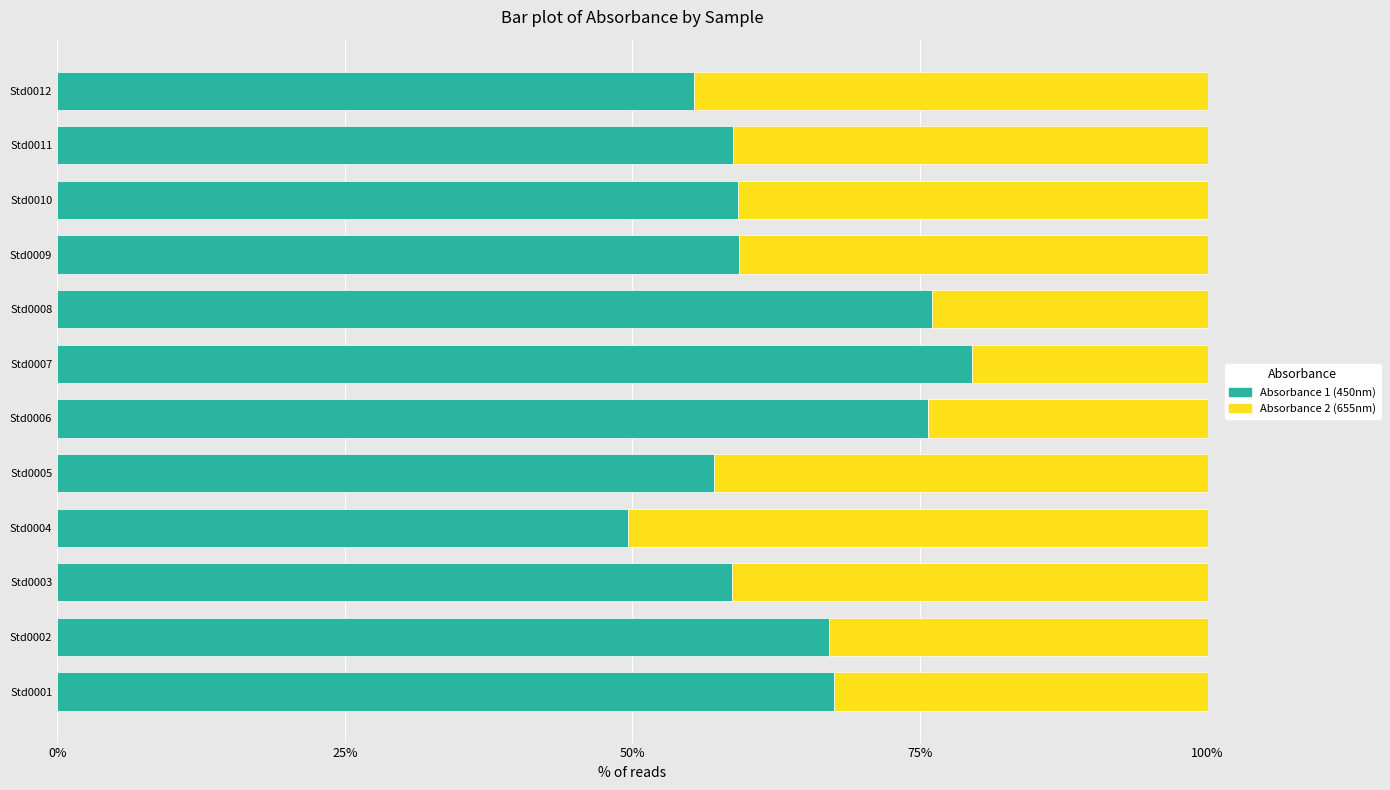

What is the difference between the second highest and second lowest values in the Absorbance 1 (450nm) series?

20.6